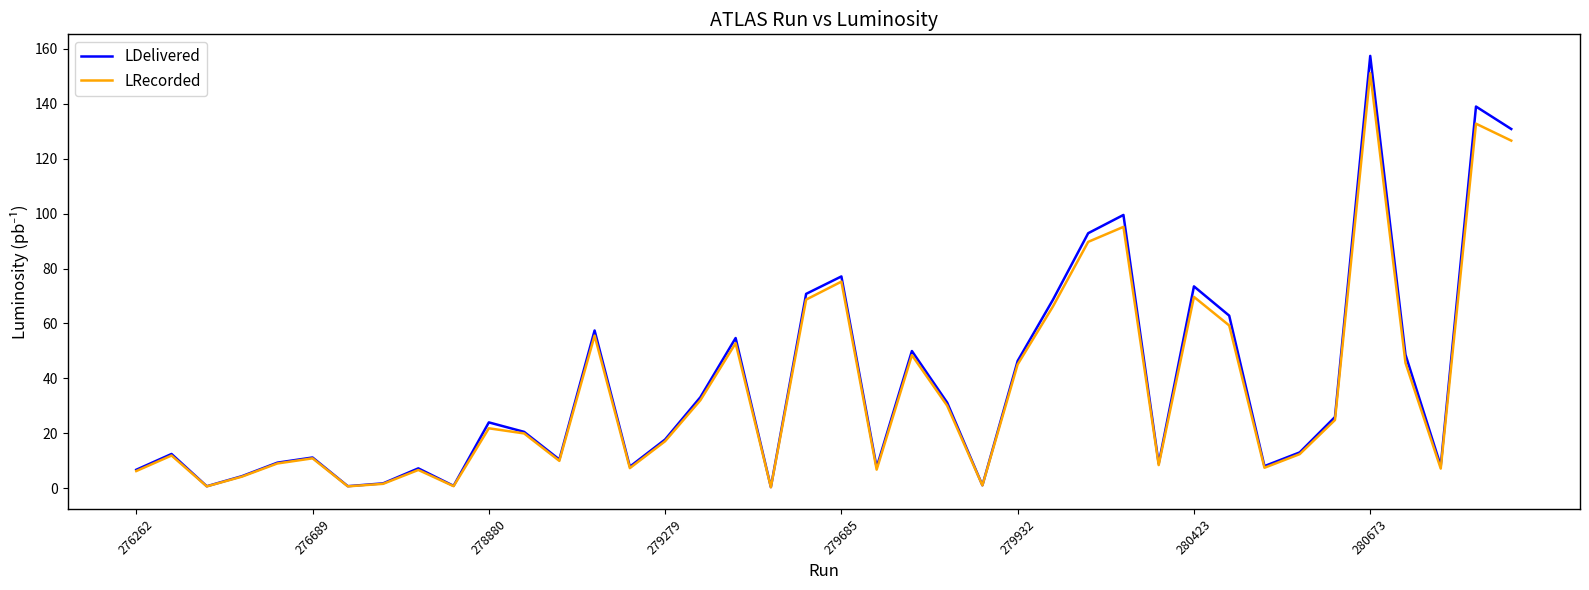

Which series has the largest range (max minus min)?

LDelivered